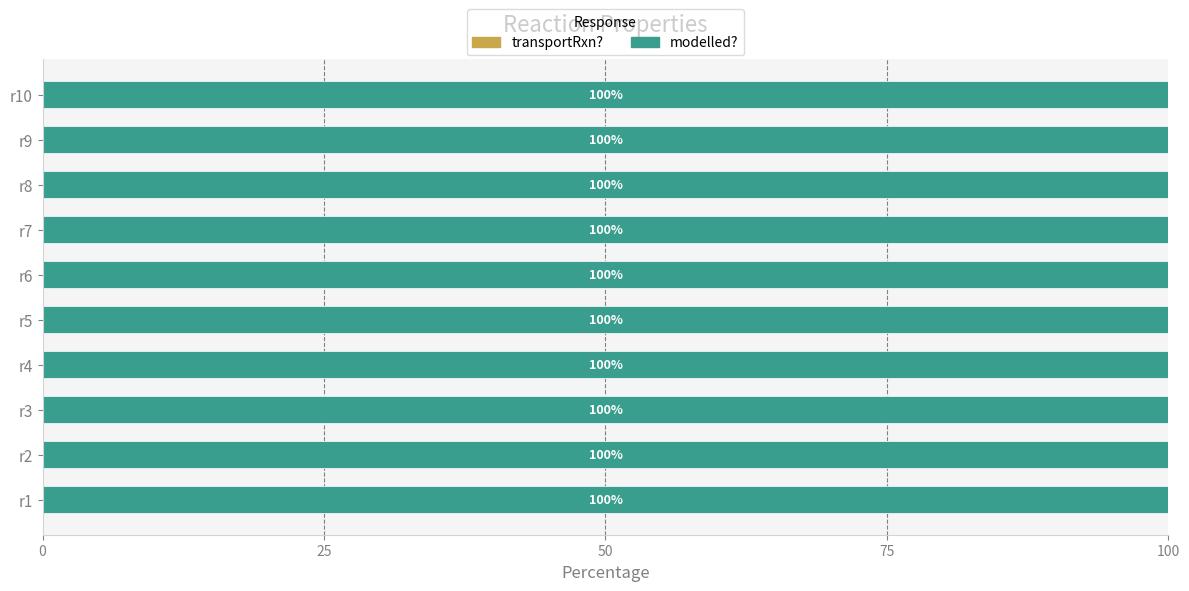

How many bars are there in each group?

2